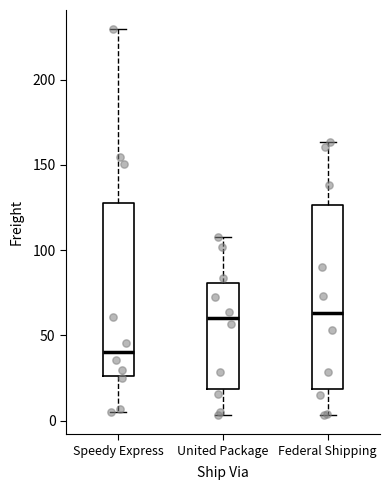

Which box has the lowest median line?

Speedy Express